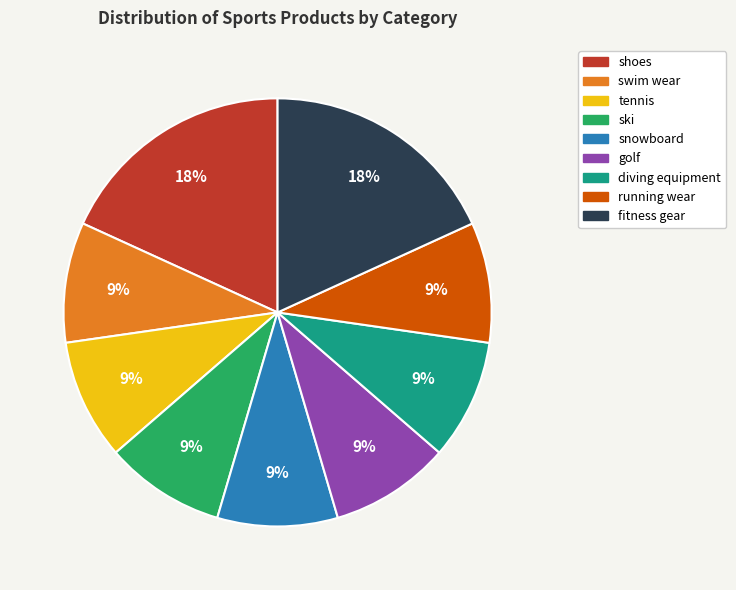

Is there any slice that represents more than half of the pie?

No